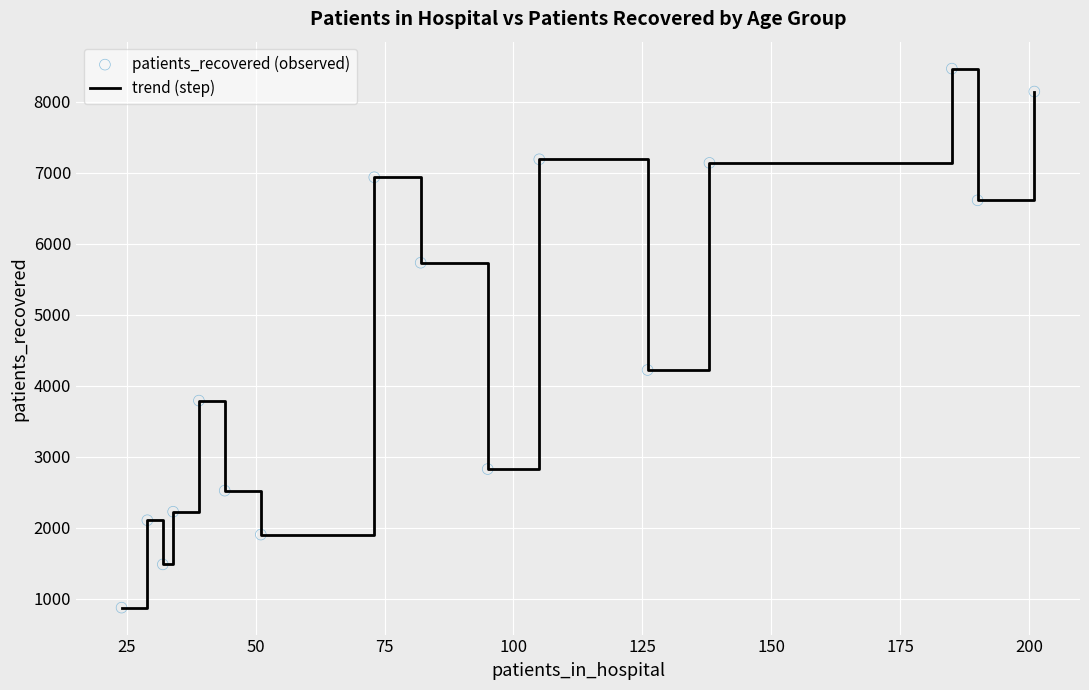

What is the difference between the maximum and minimum values?

7592